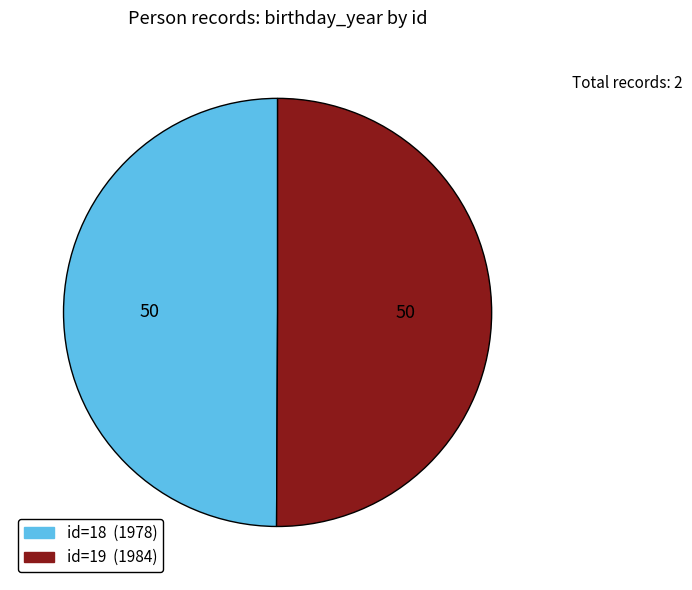

Which category has the biggest portion of the pie?

19